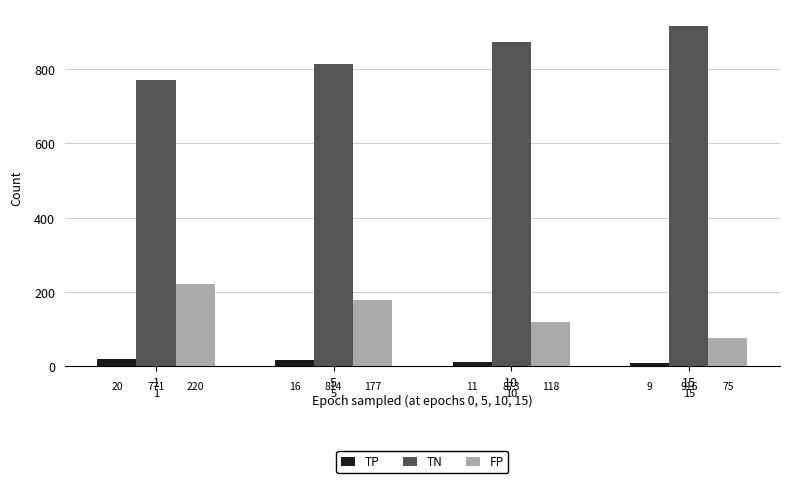

What is the lowest value of the TN series?

771